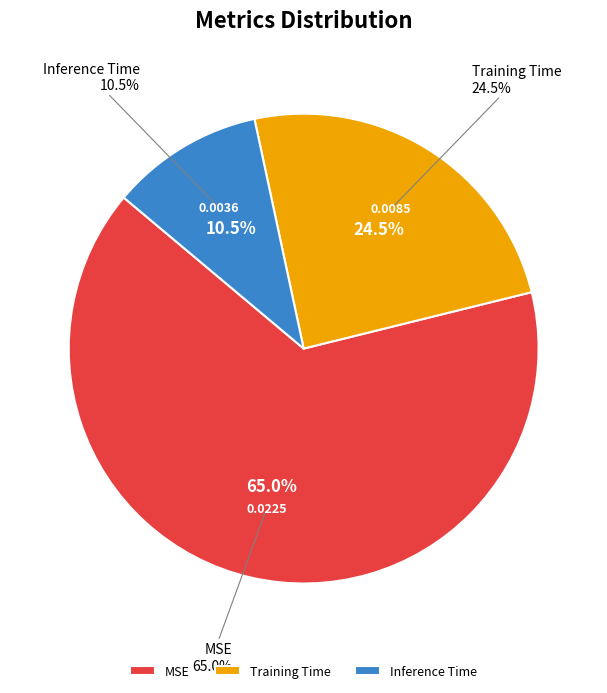

To the nearest percent, what is the difference between the Inference Time and MSE slice percentages?

54%